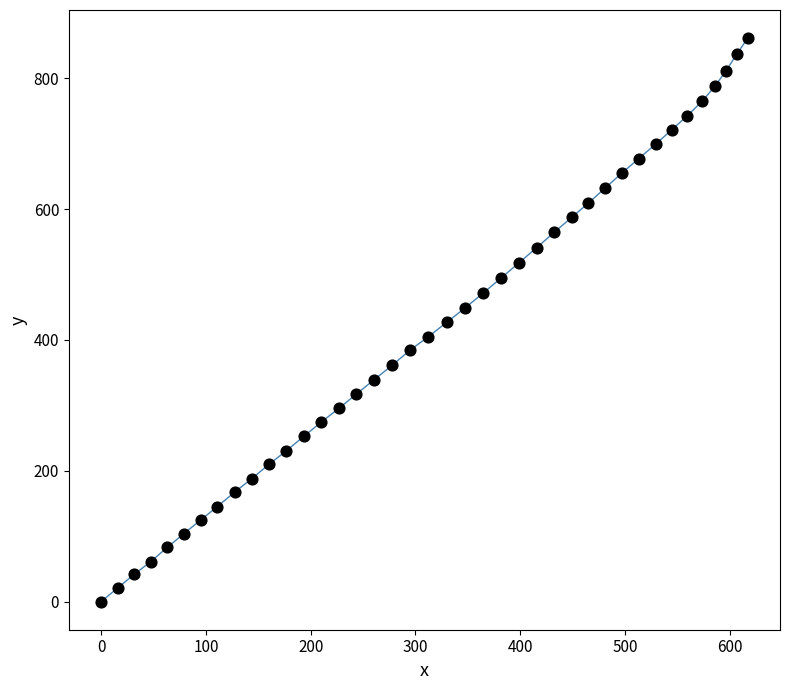

What is the range of Y values (max minus min)?

861.4